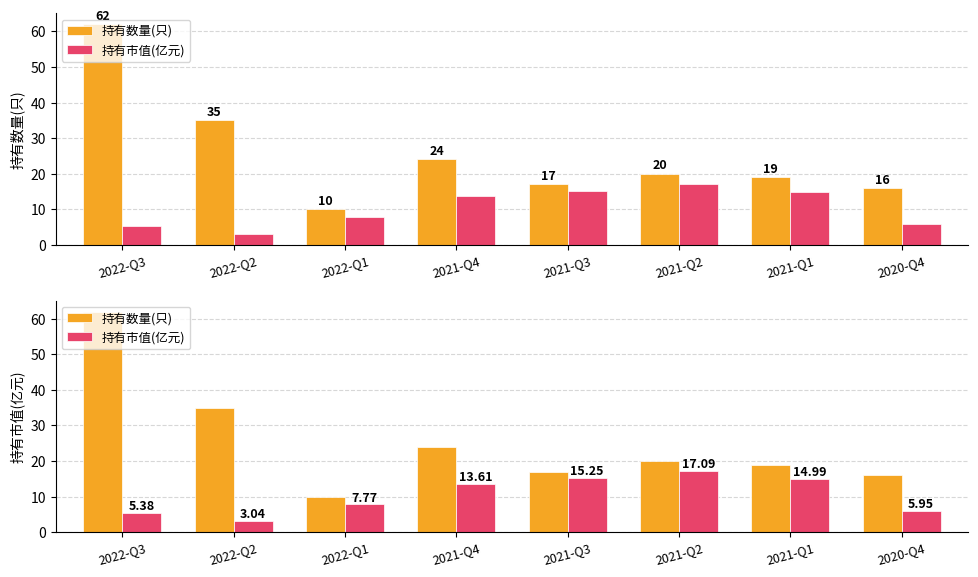

At which label does 持有数量(只) reach its peak?

2022-Q3